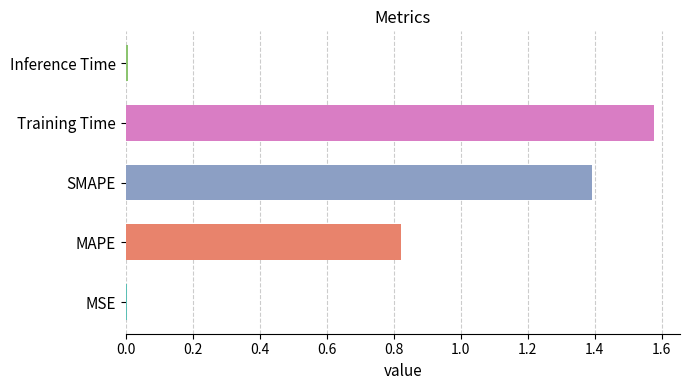

True or false: the data shows 2.8 at Training Time.

False